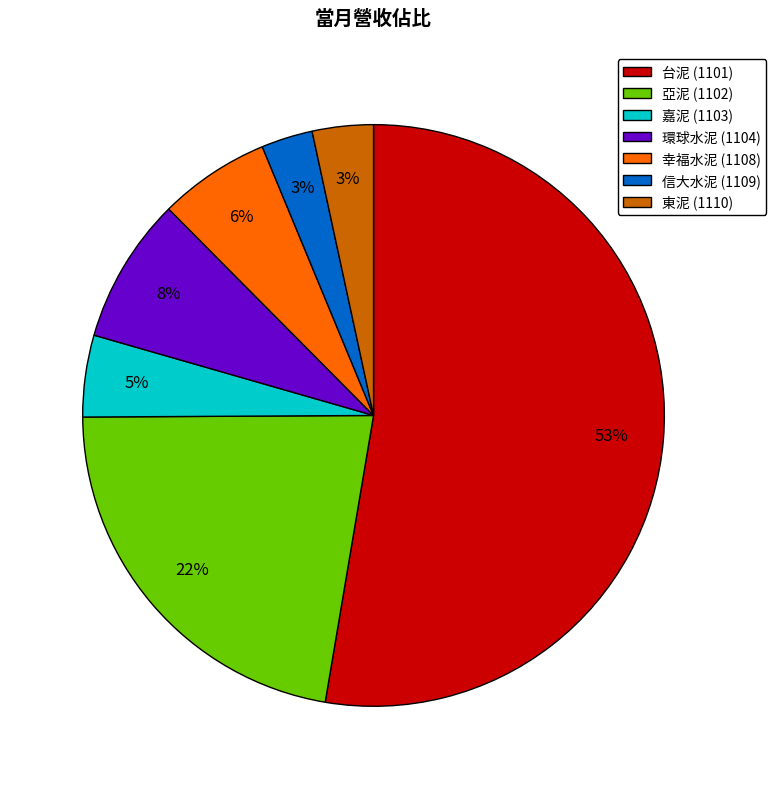

Is there a majority slice in this chart?

Yes